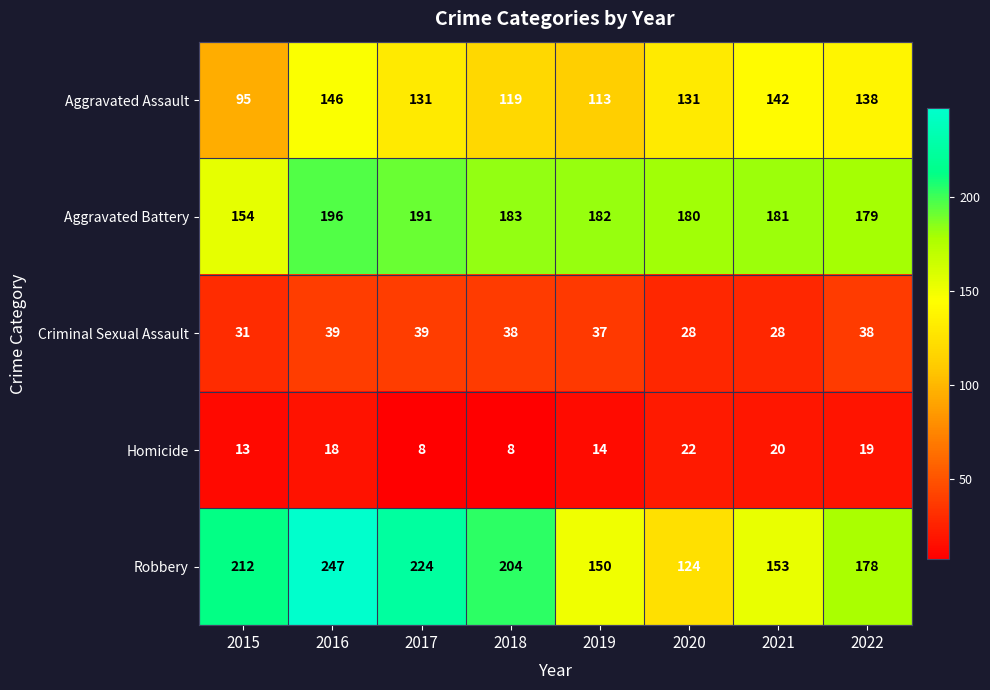

At how many categories does at least one series exceed 230?

1